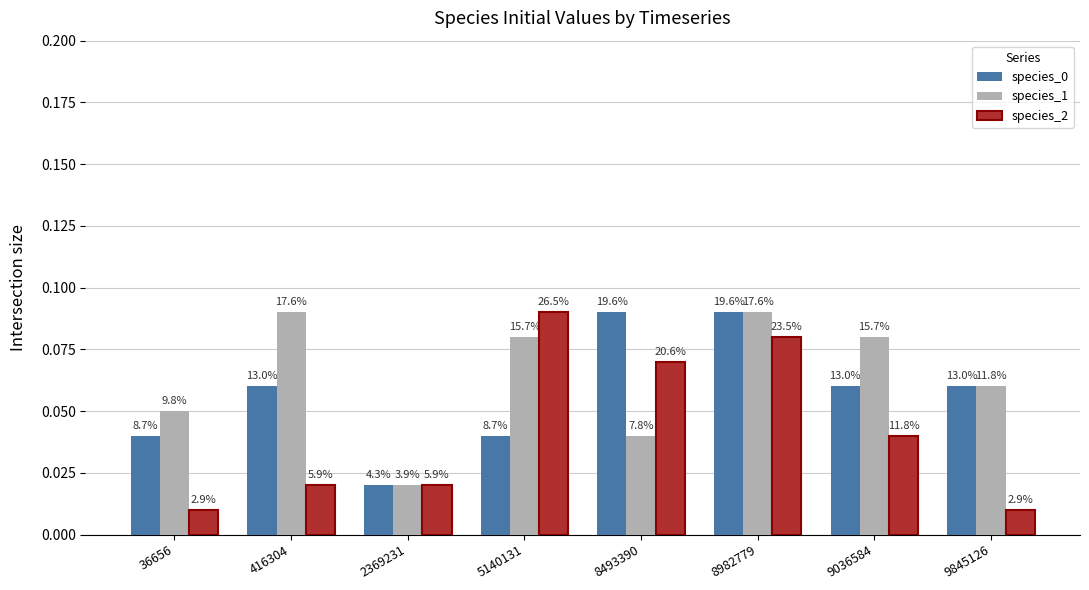

How many groups of bars are there?

8